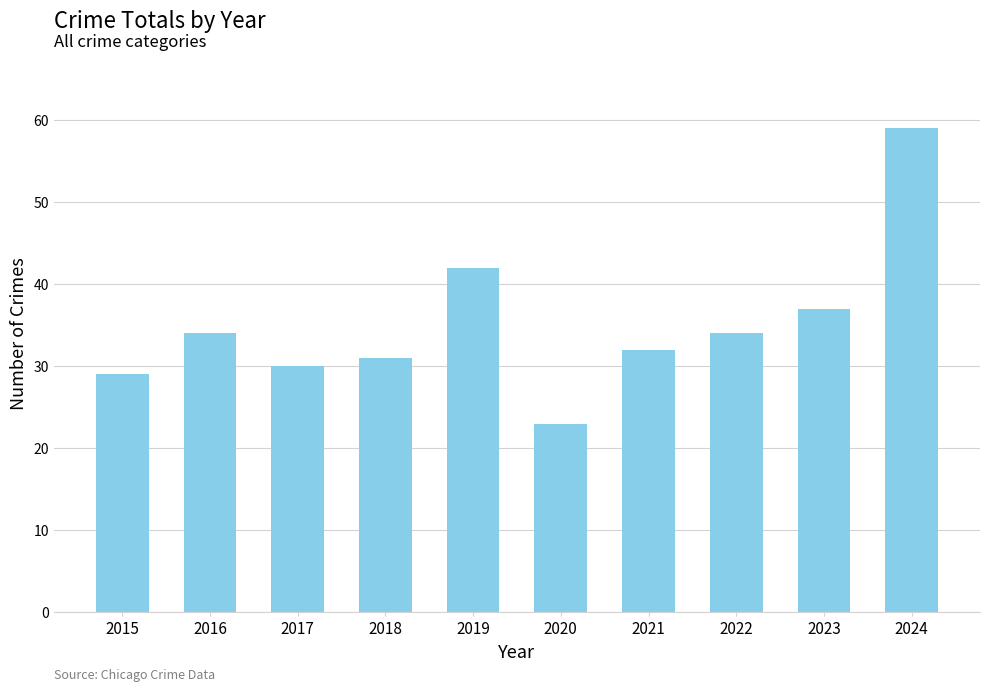

True or false: the data shows 17 at 2016.

False